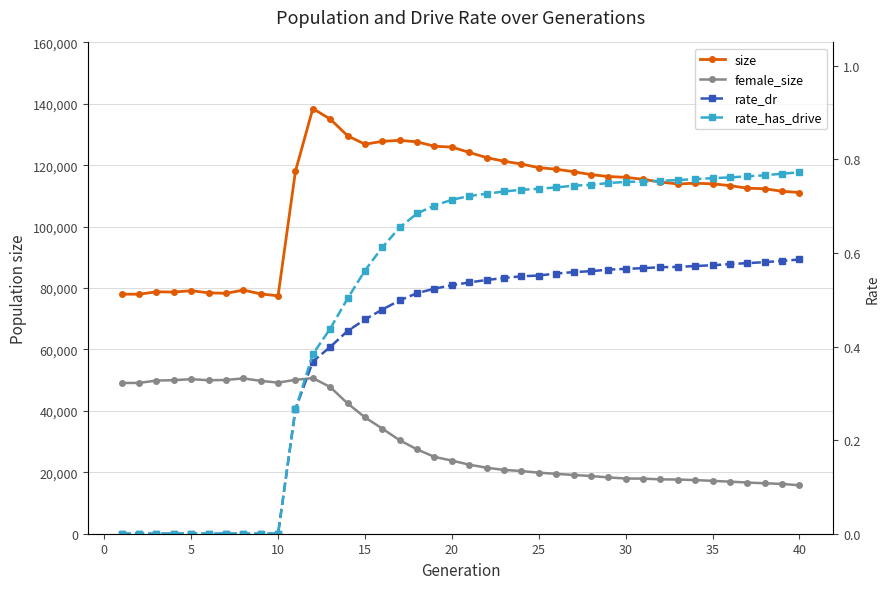

How many positive values does the rate_dr series have?

30